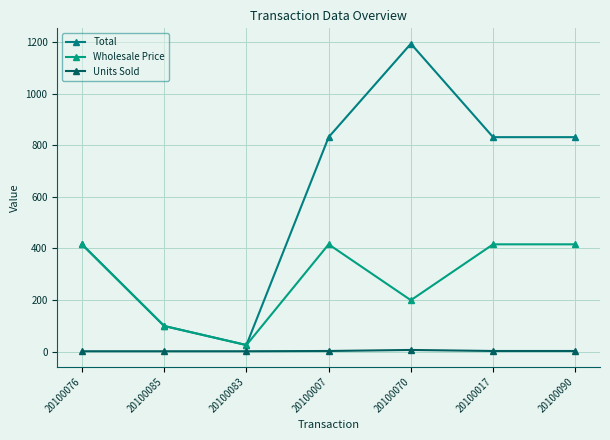

How many data points in Wholesale Price are above 415?

4